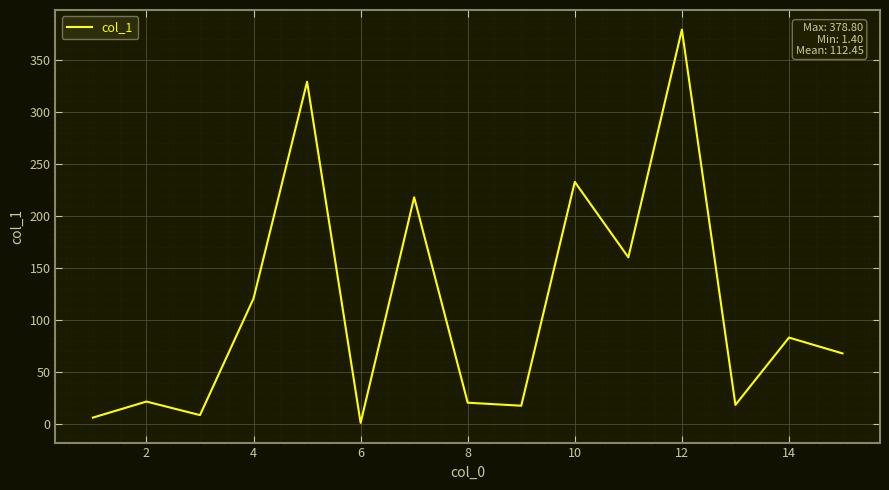

Reading right to left, what are all the values shown in this chart?

68.1	83.3	18.7	378.8	160.3	232.7	17.9	20.8	217.9	1.4	328.8	120.8	8.9	21.9	6.5